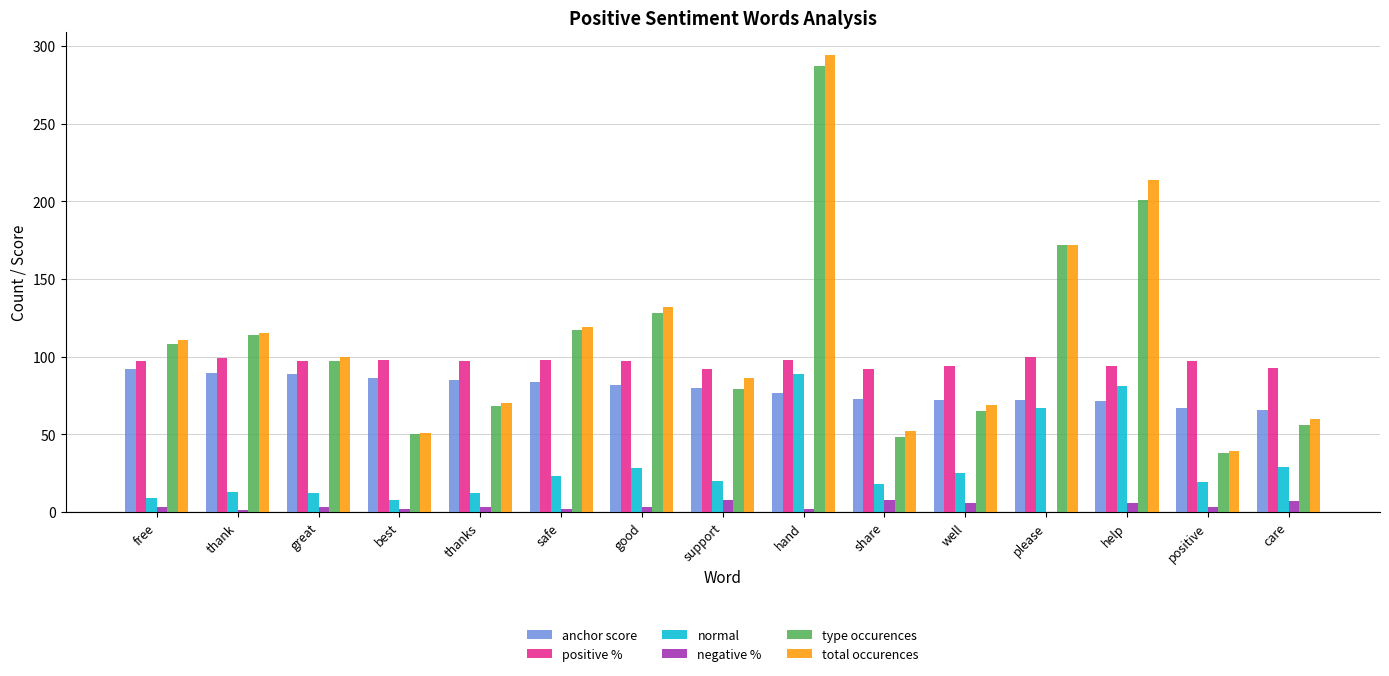

What is the approximate value of type occurences at hand?

287.0